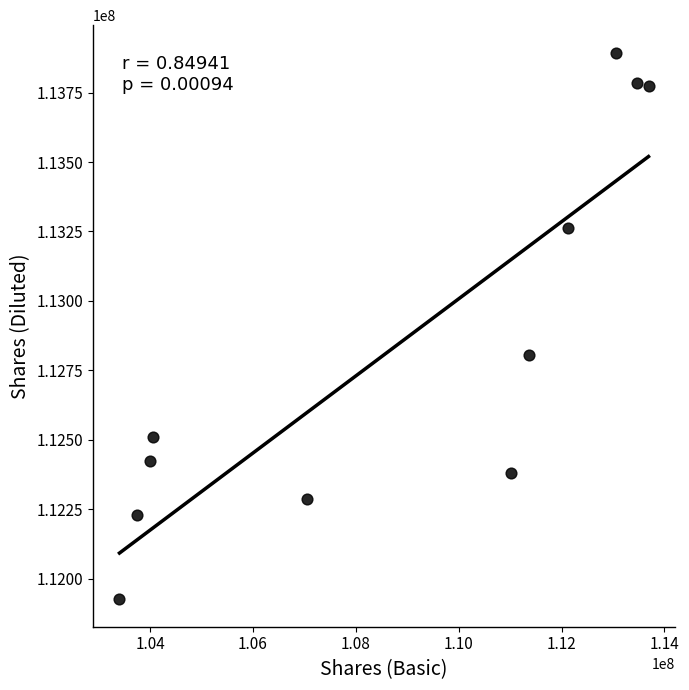

What Y value in the scatter plot is closest to 112910159?

112807023